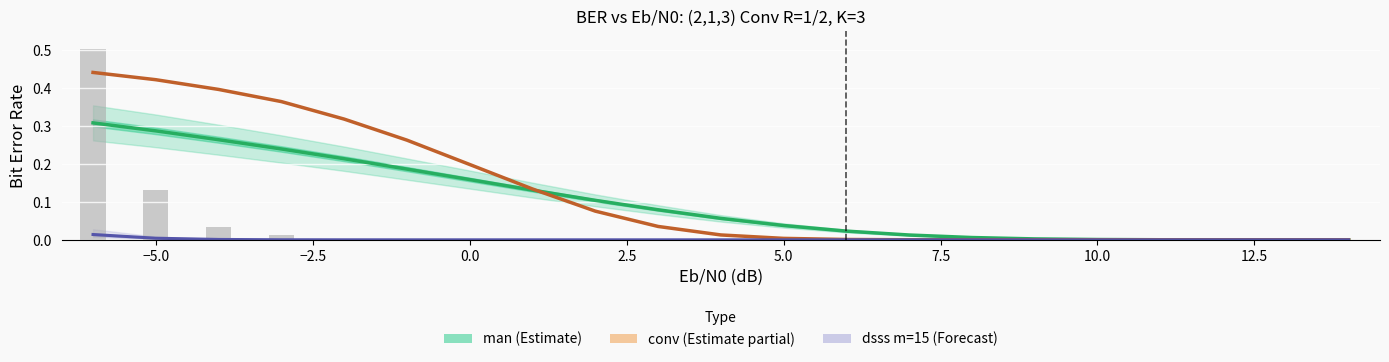

Does the chart contain stacked bars?

No